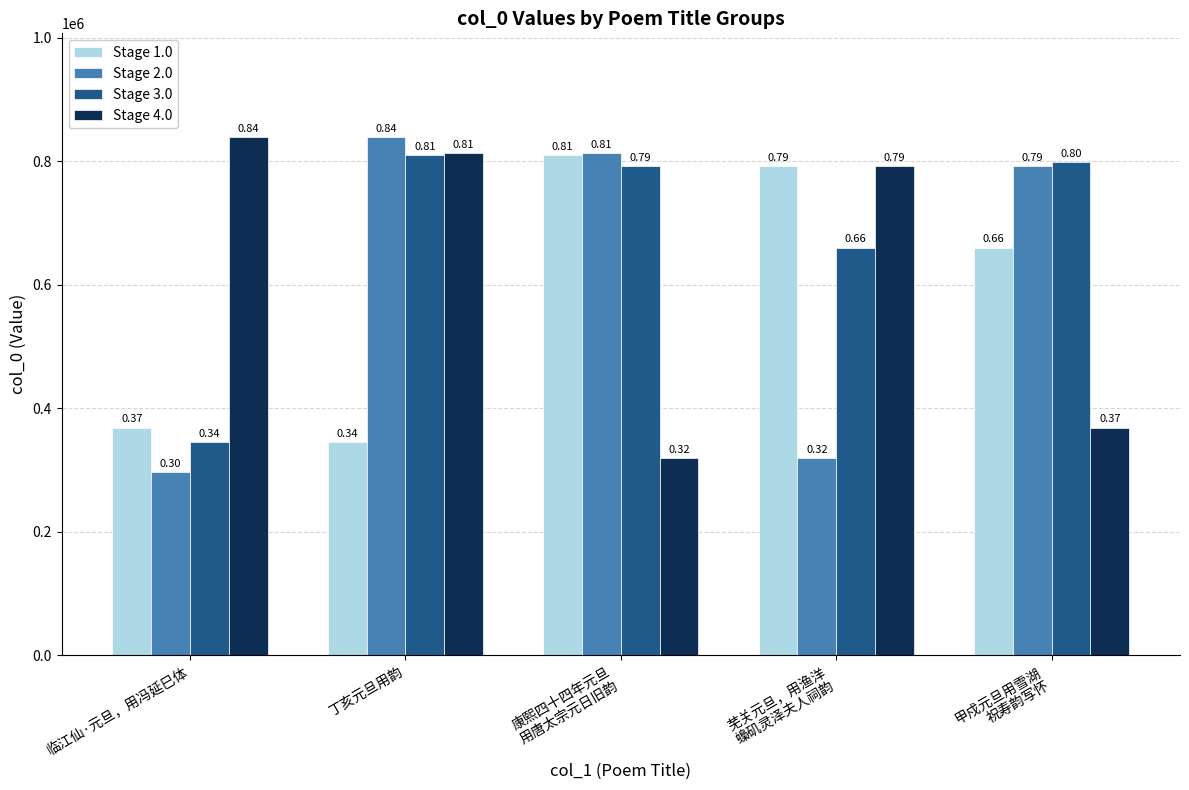

What is the value of the Stage 1.0 bar at the 1st from the left?

368867